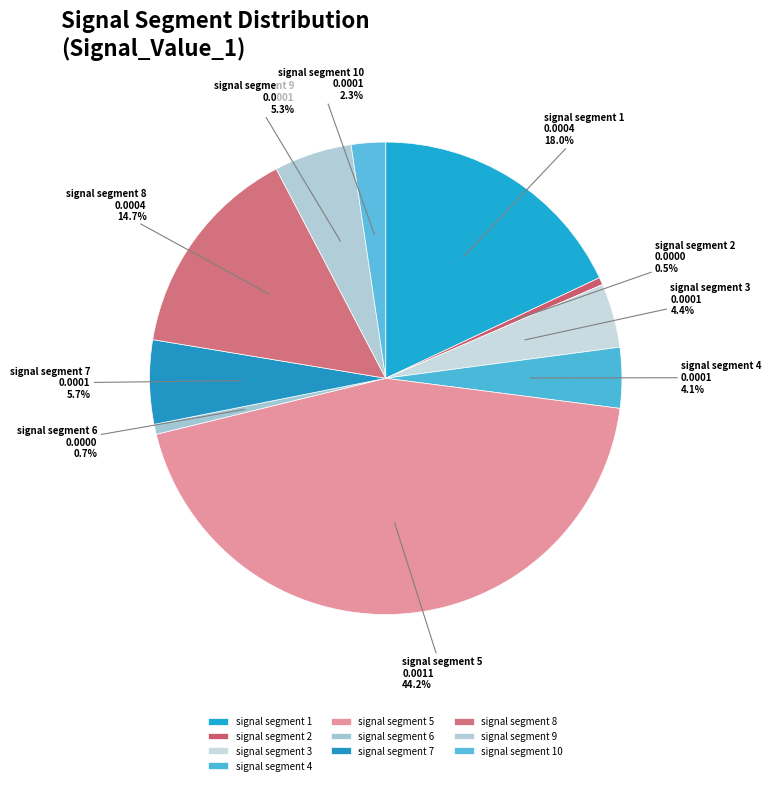

True or false: signal segment 7 accounts for 20% of the total.

False